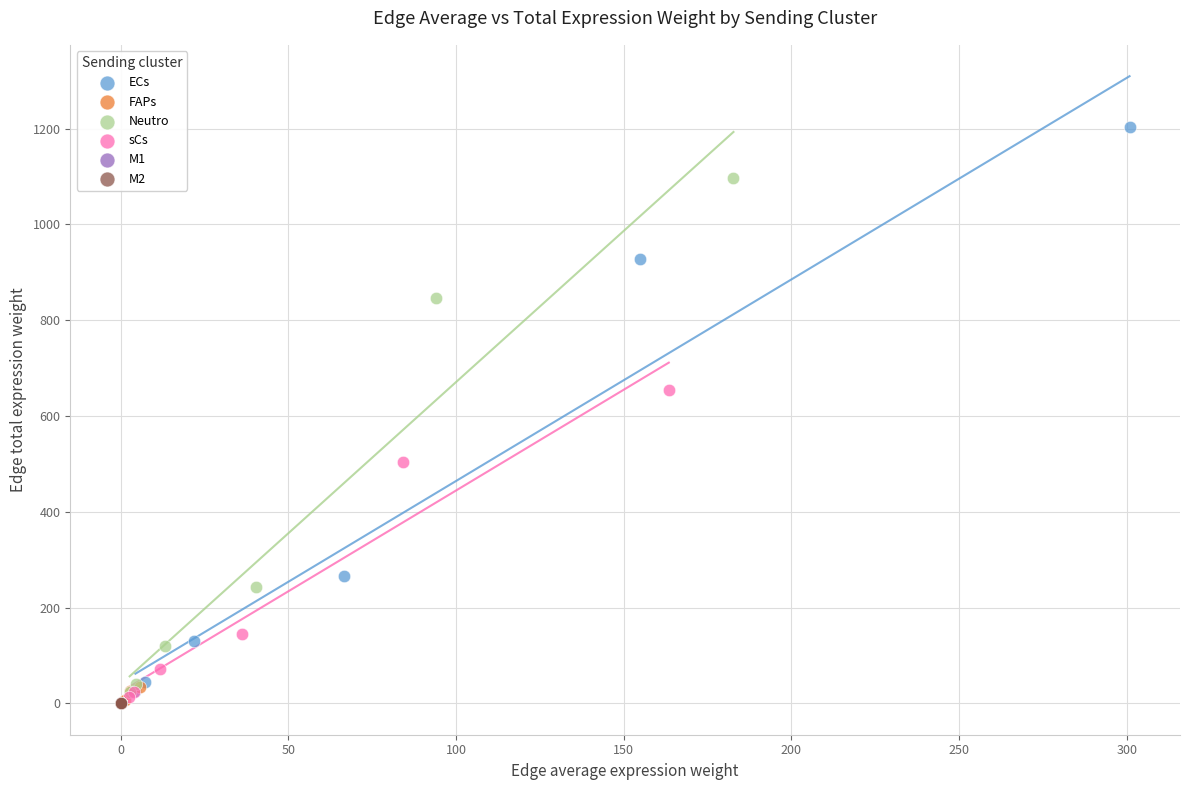

Which series contains the highest Y value?

ECs